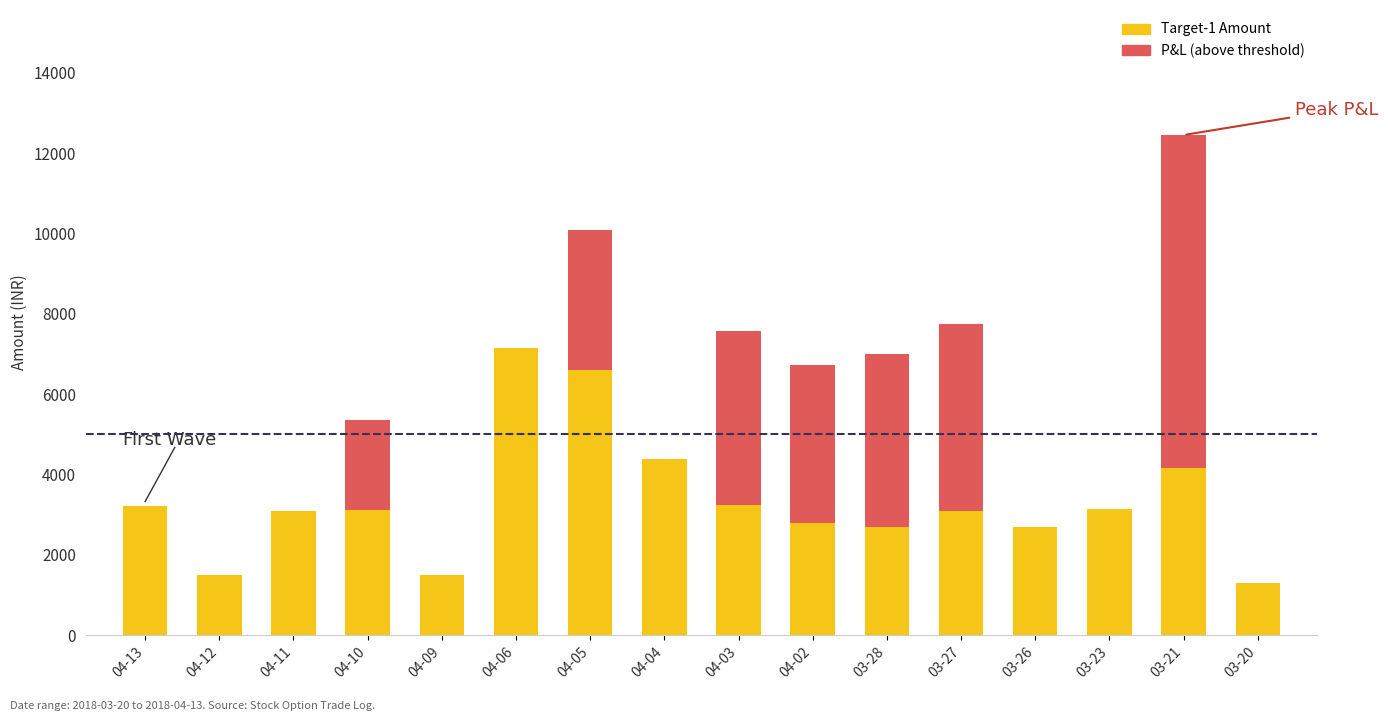

Reading right to left, transcribe all the data shown in this chart.

1300.0	4150.0	3150.0	2700.0	3100.0	2691.5	2791.5	3241.5	4375.0	6591.5	7150.0	1500.0	3105.0	3091.5	1500.0	3225.0